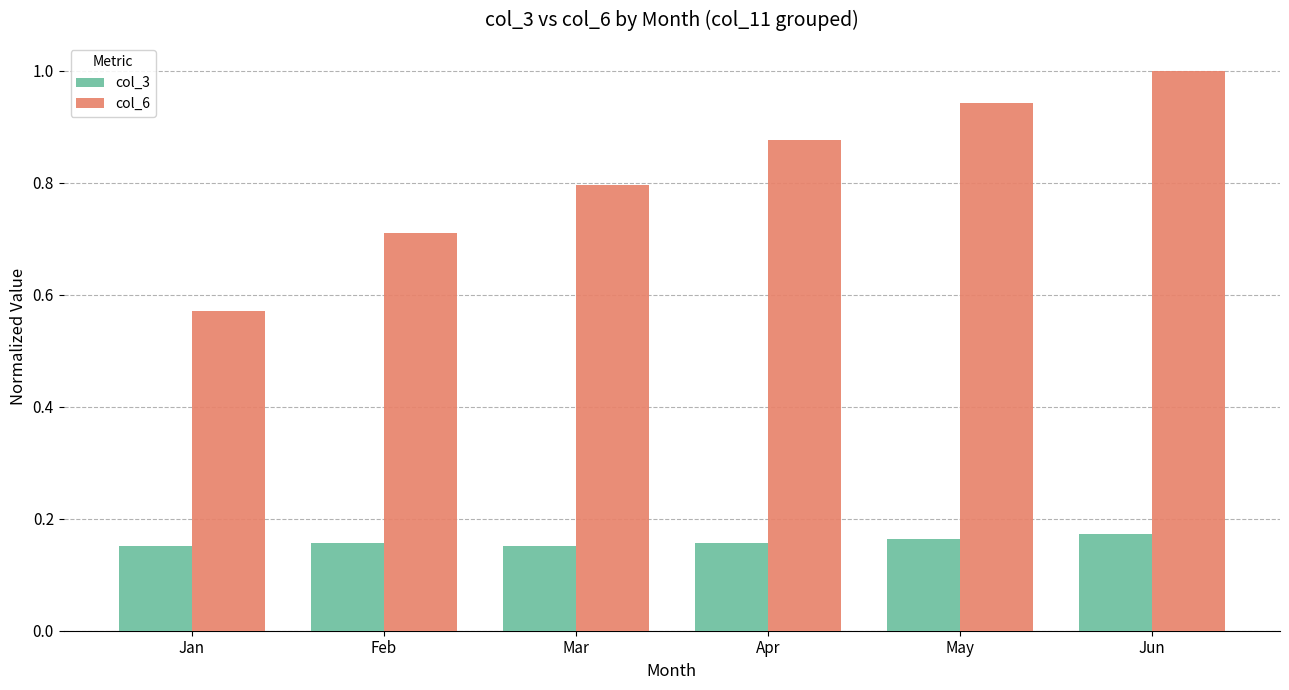

What is the approximate value of col_6 at Feb?

0.7